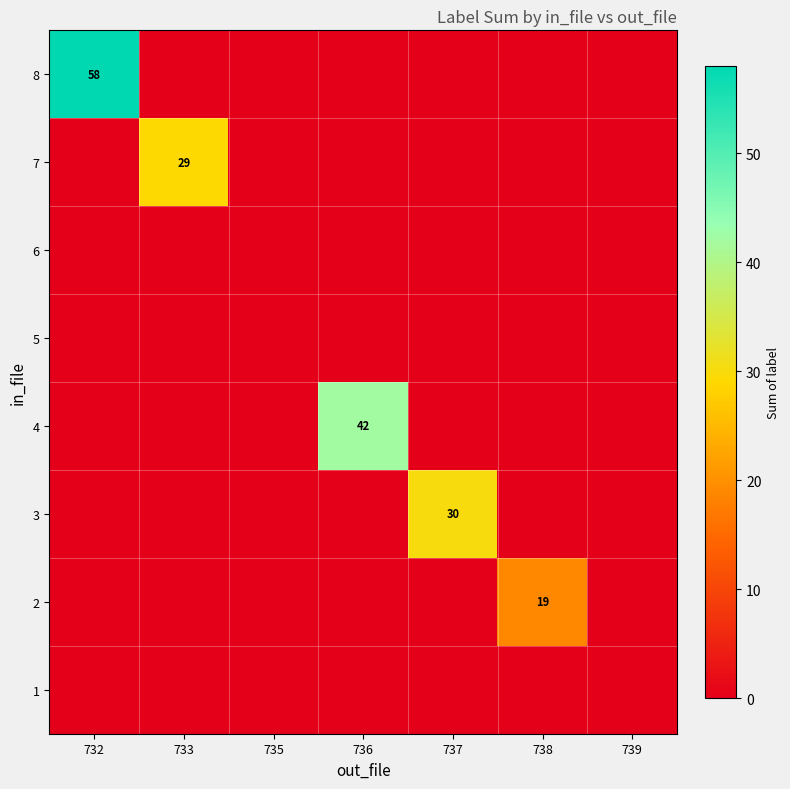

True or false: 2 has a value of 28 at 738.

False